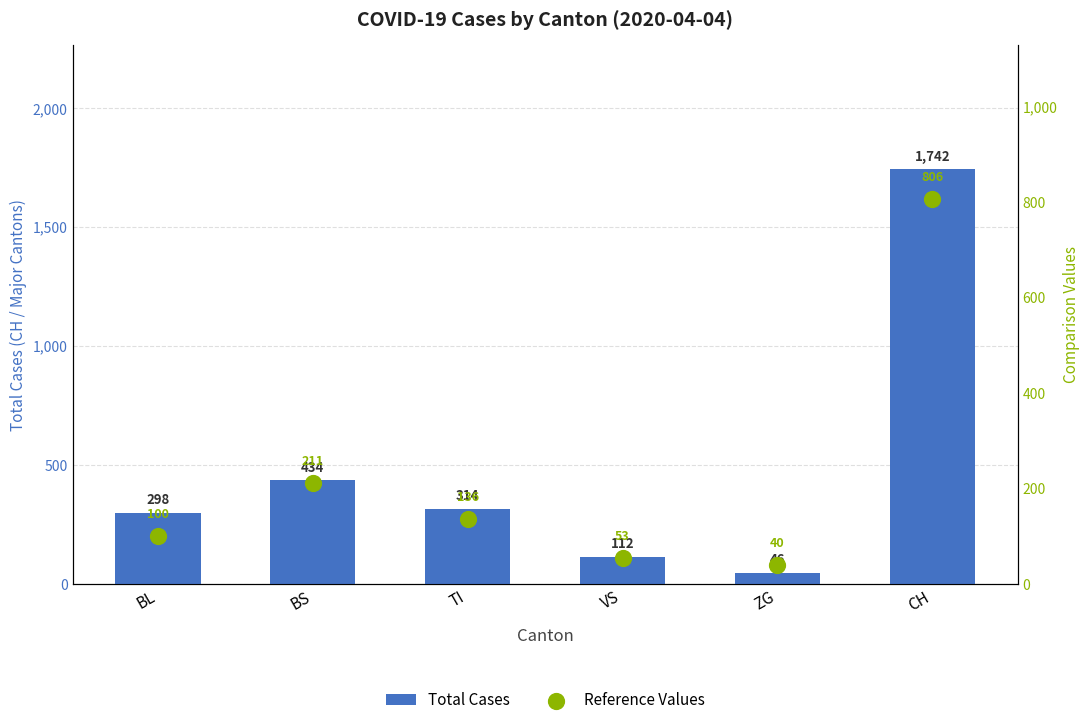

Which series contains the highest Y value?

Total Cases